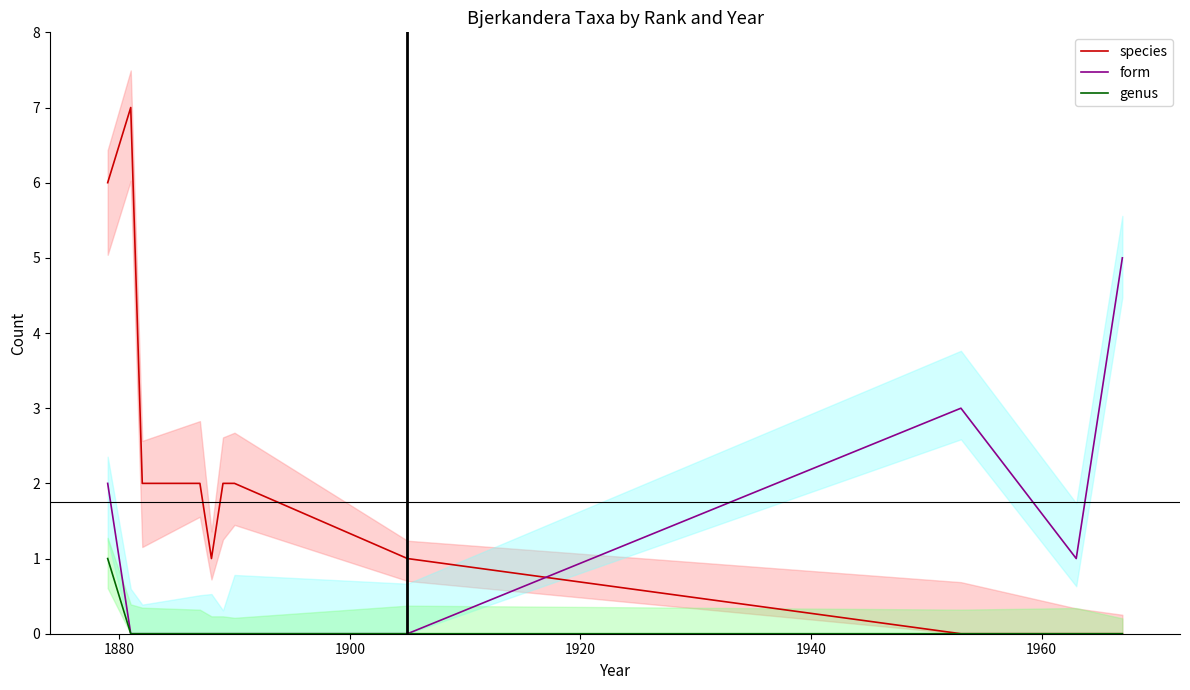

How many times do form and species cross each other?

1